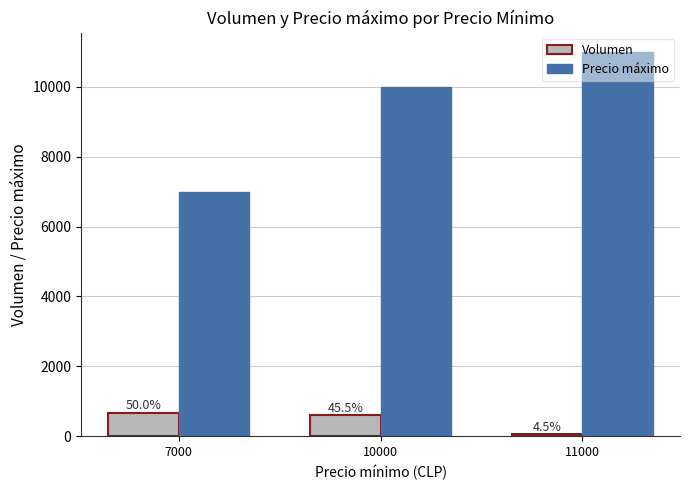

Reading left to right, extract all data points from this chart.

Volumen: 670	610	60
Precio máximo: 7000	10000	11000